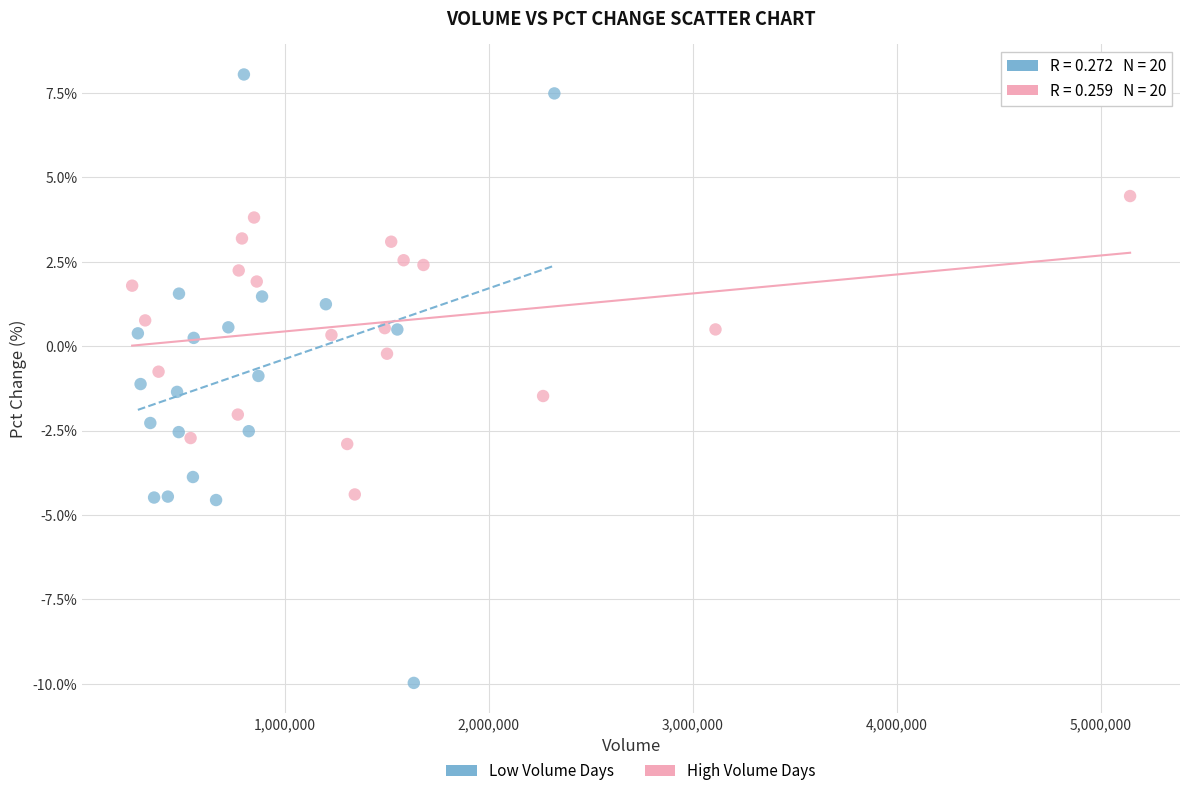

Which series reaches the minimum Y coordinate?

Low Volume Days